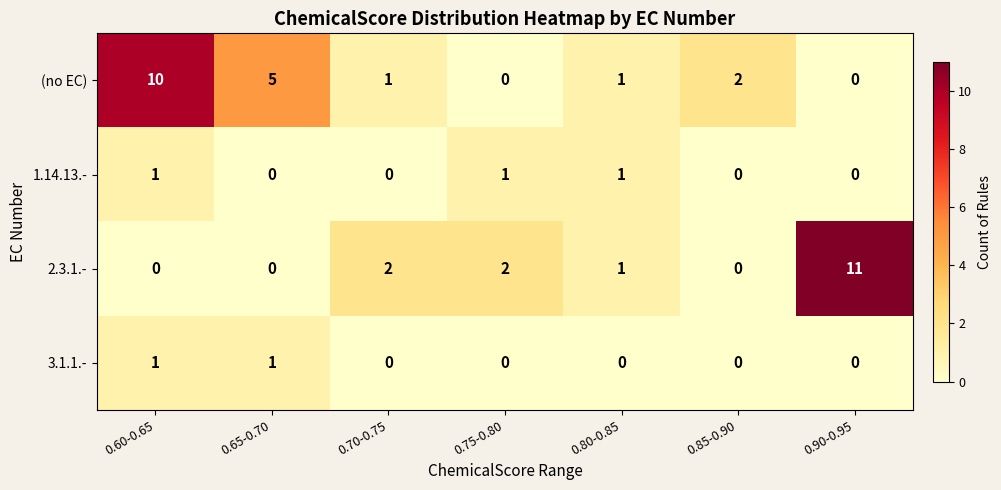

How many categories are shown in the chart?

7